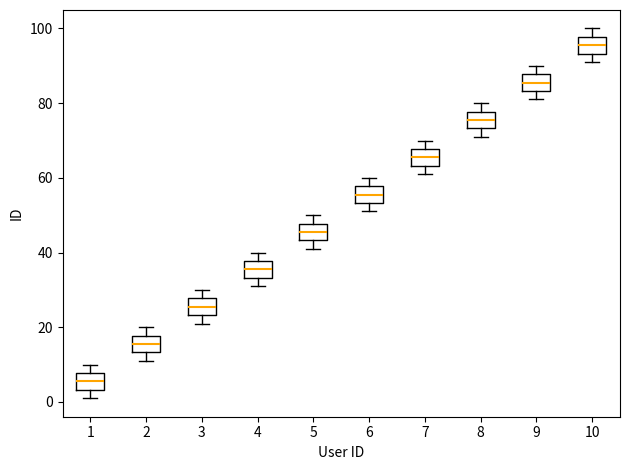

Which box has the highest median line?

10